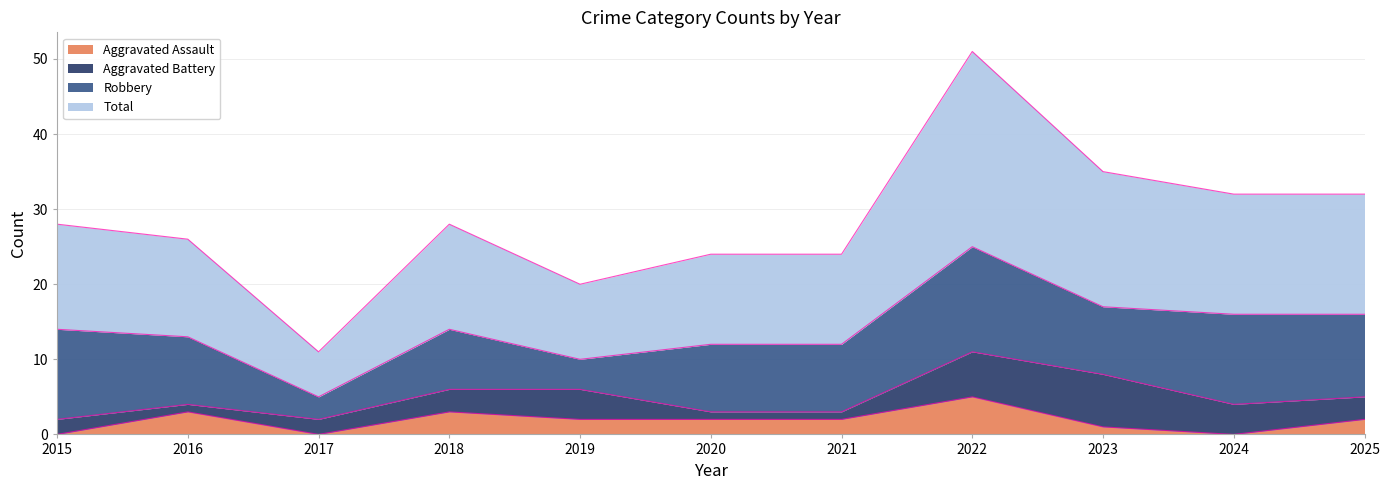

Where is the first local minimum for Aggravated Assault?

2017